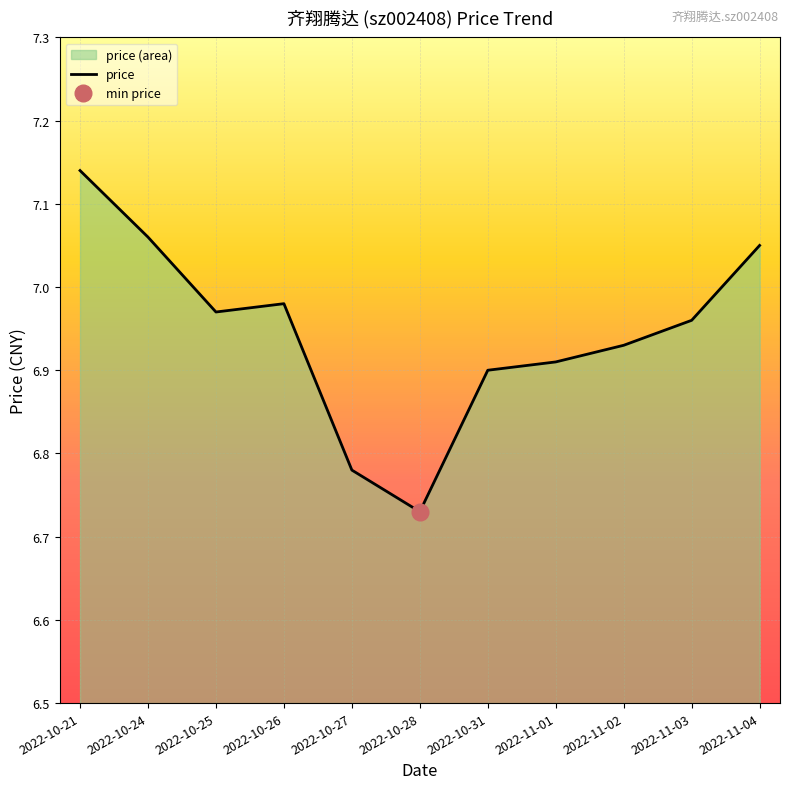

Is it true that the value at 2022-10-26 is 7.0?

True